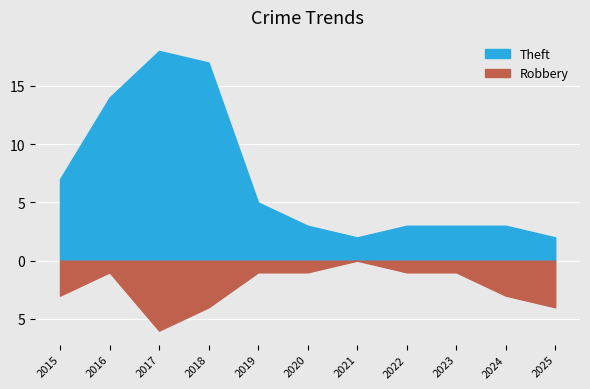

The Robbery series shows 4 at 2025. True or false?

True